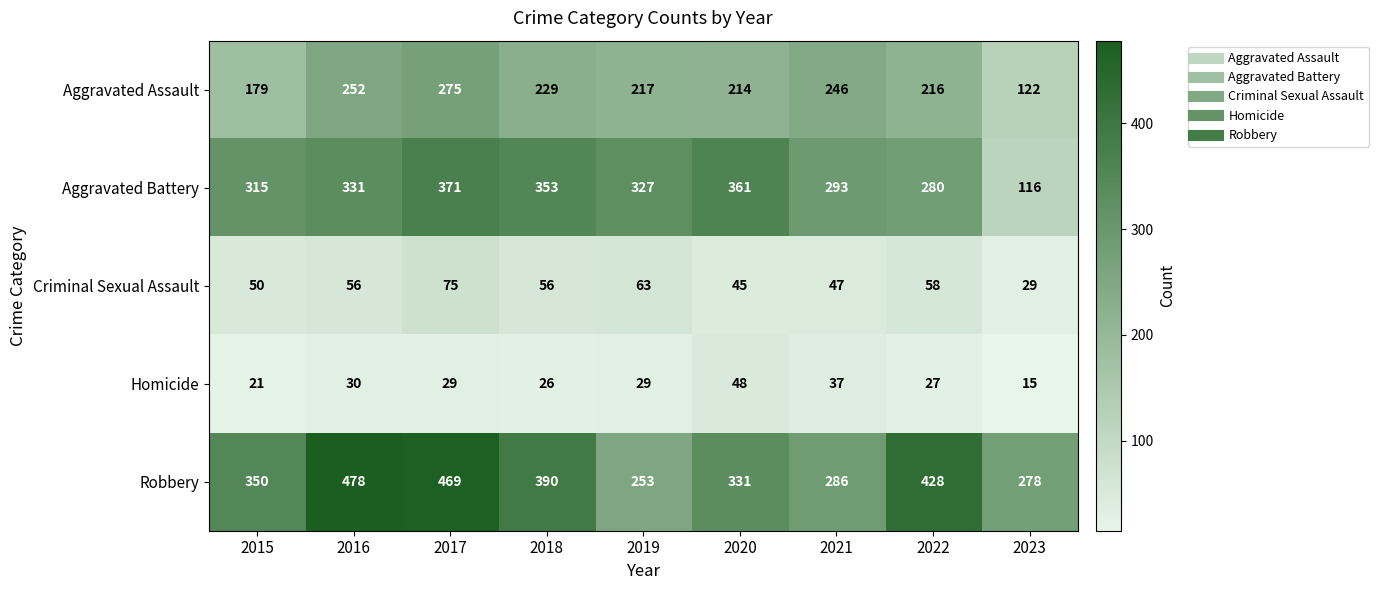

What is the minimum value for Criminal Sexual Assault?

29